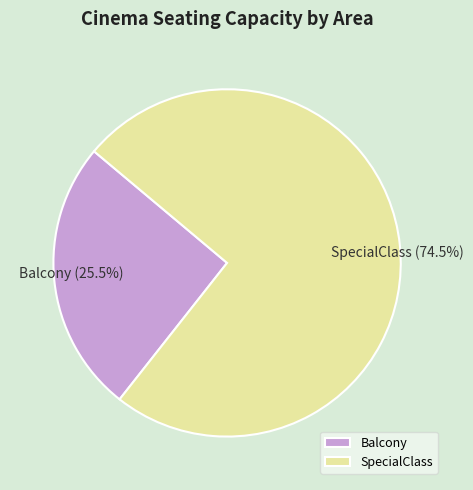

What percentage do SpecialClass and Balcony together represent?

100.0%